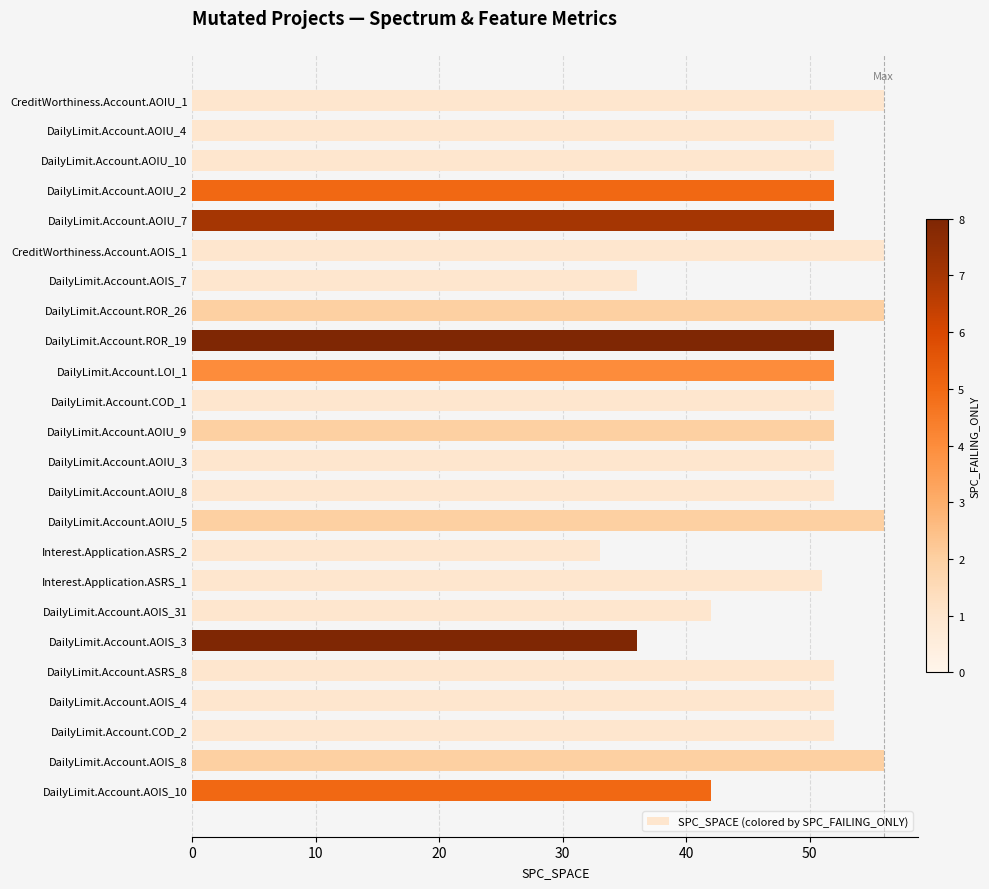

What is the sum of all values?

1196